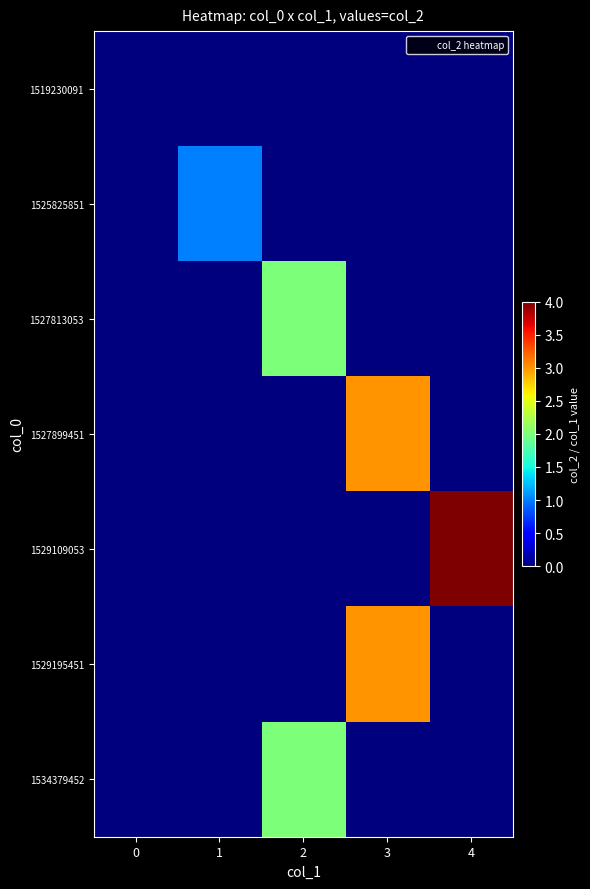

Which category has the highest value across all series?

4